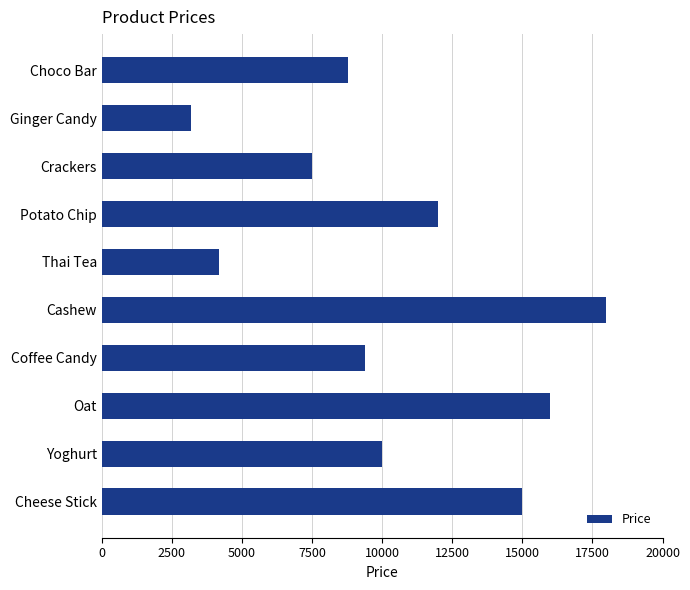

How many bars are there in total?

10